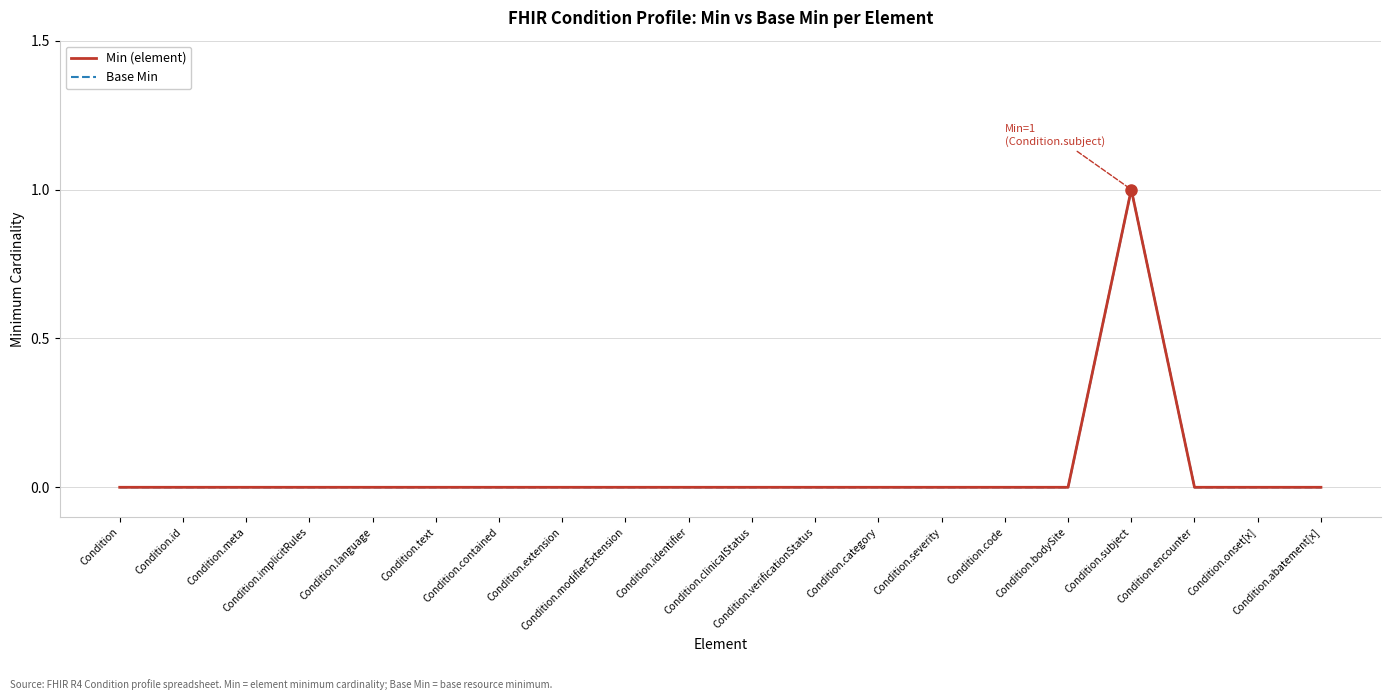

Is the value of Min (element) at Condition.clinicalStatus greater than the value of Base Min at Condition.abatement[x]?

No